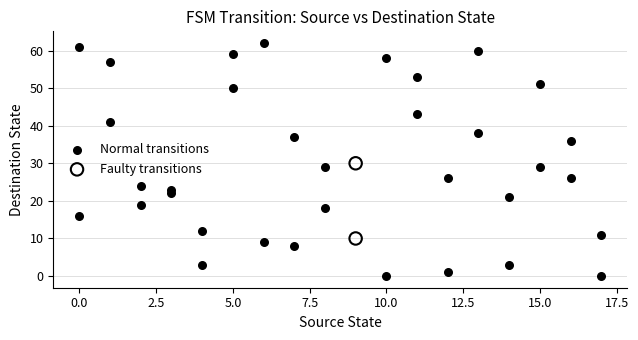

Which series has the largest Y range (max minus min)?

Normal transitions